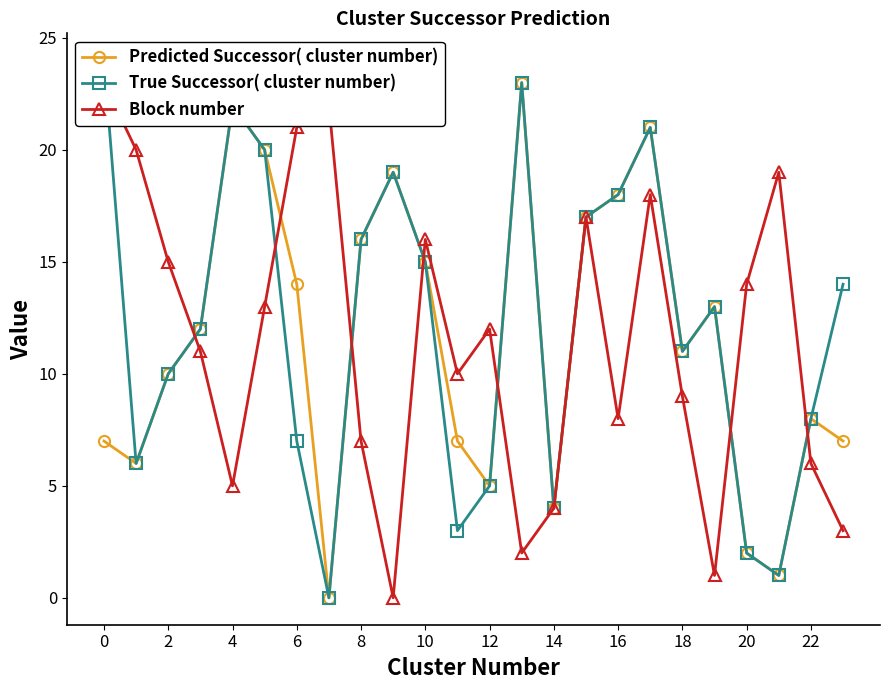

What is the spread (max minus min) of values at 23?

11